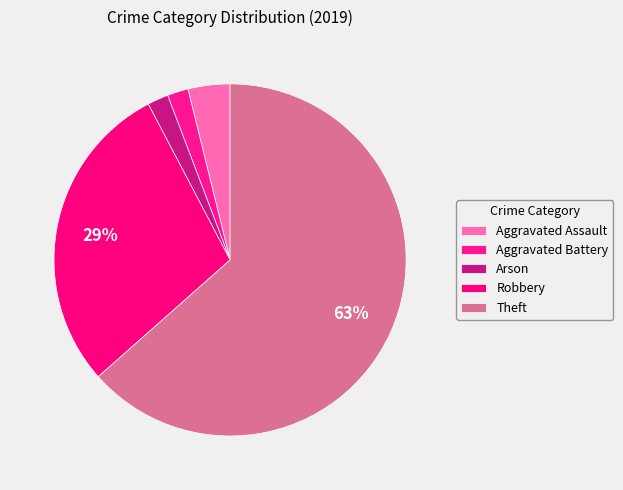

Count the number of slices in the pie.

5